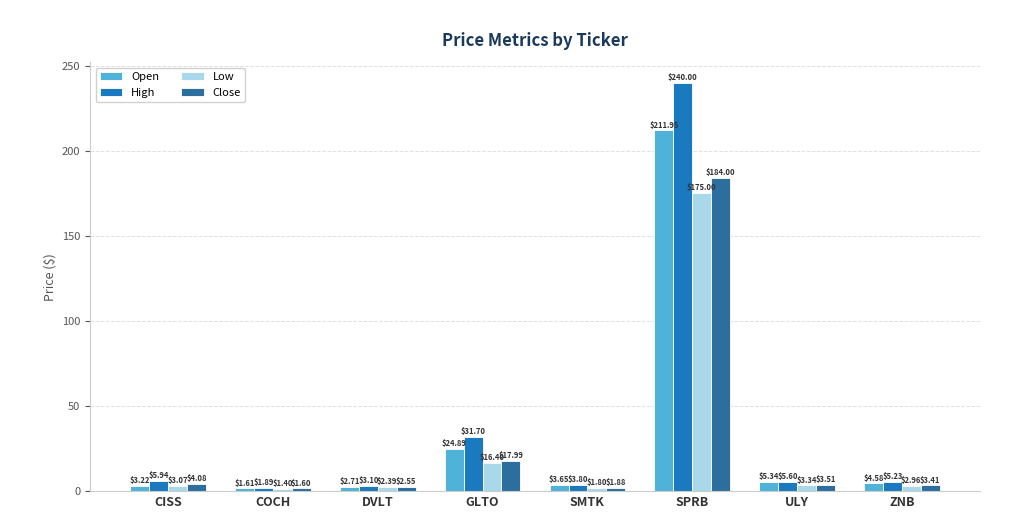

Are the bars horizontal?

No